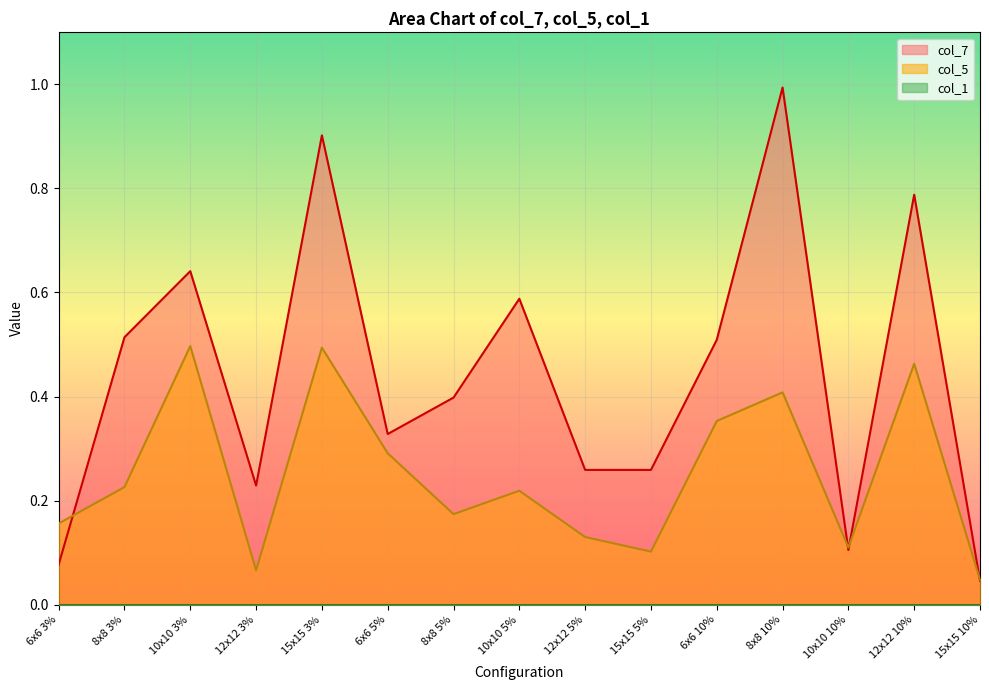

What is the difference between the maximum and second lowest values in the col_7 series?

0.9